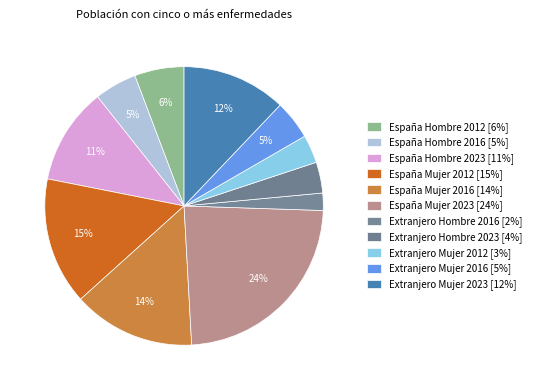

Count the number of slices in the pie.

11